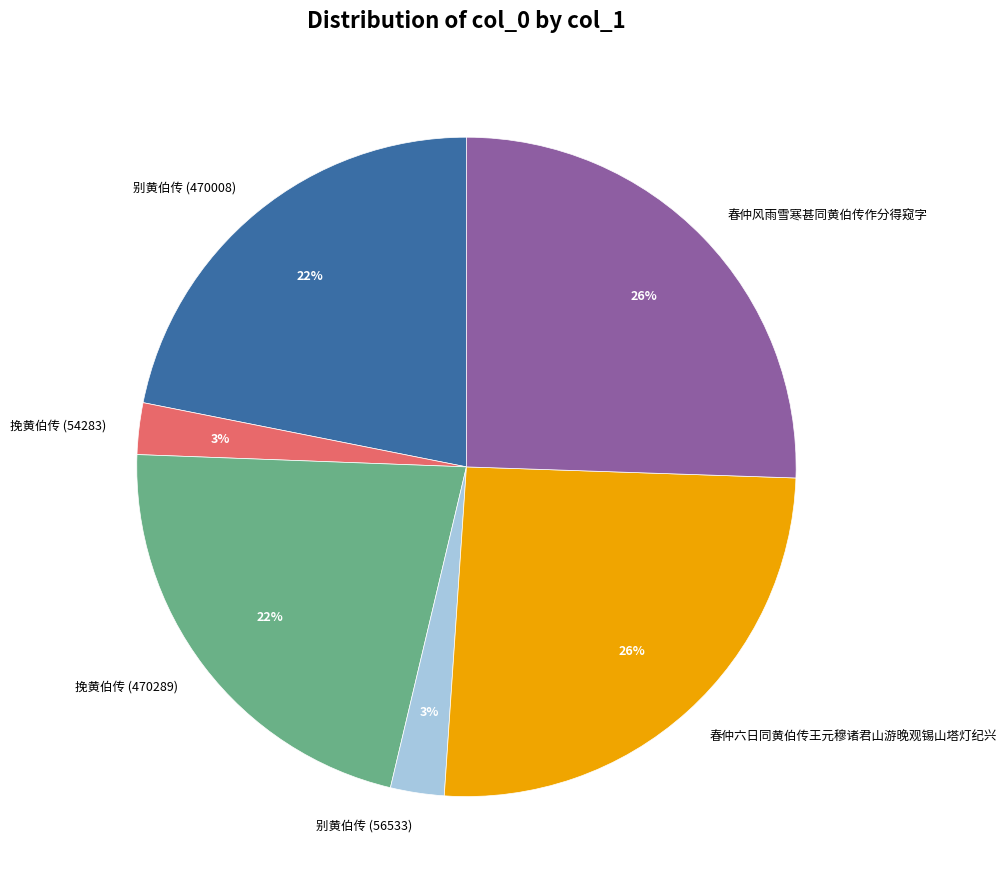

Count the number of slices in the pie.

6